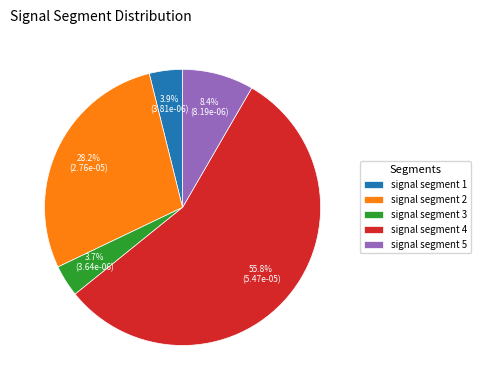

Which slice is the largest?

signal segment 4